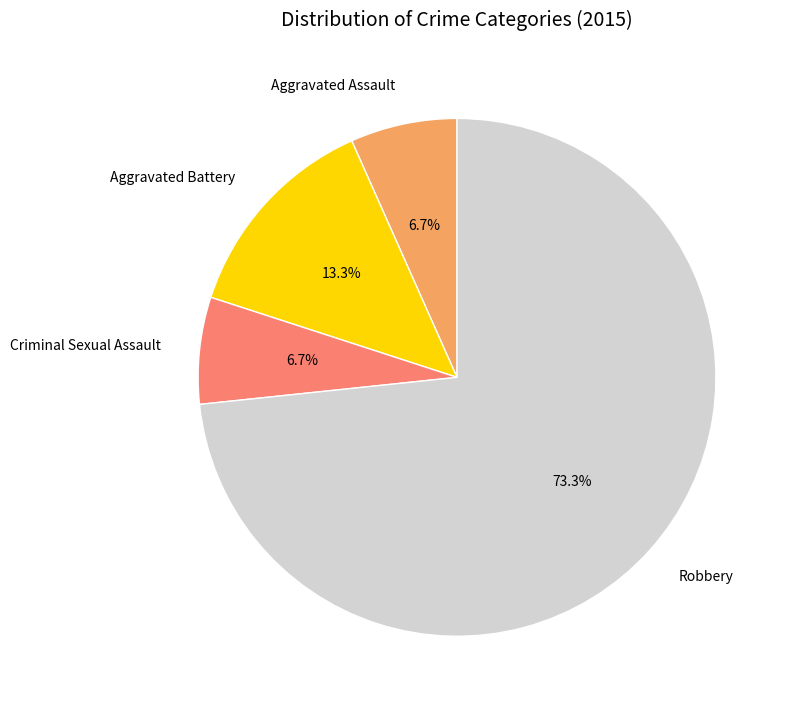

Count the number of slices in the pie.

4